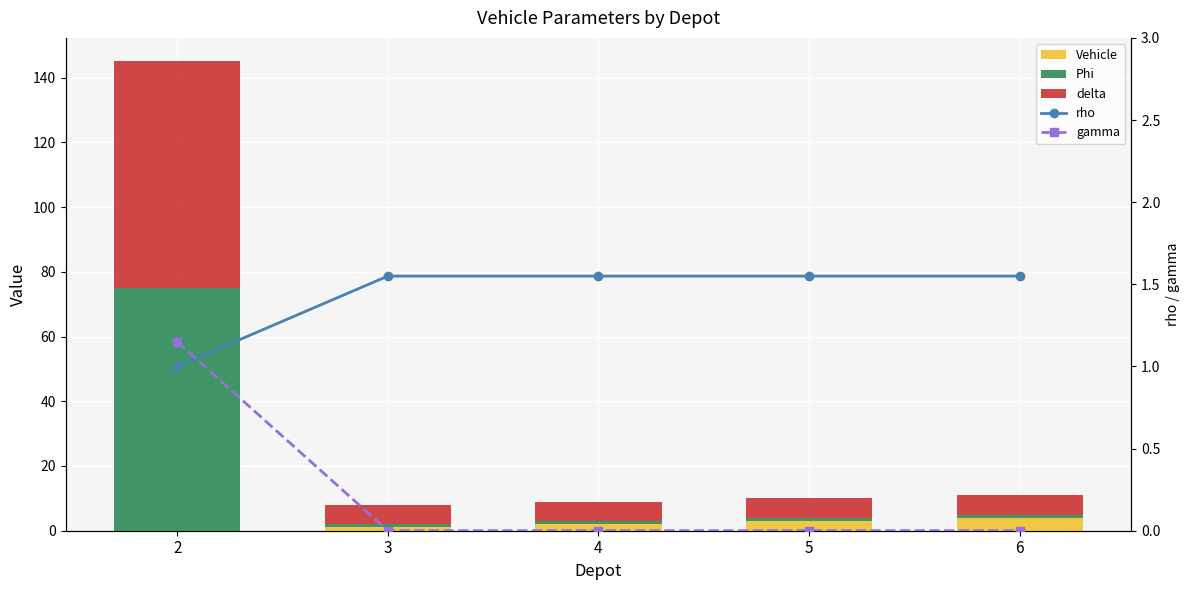

Reading left to right, transcribe all the data shown in this chart.

Vehicle: 2=0.0	3=1.0	4=2.0	5=3.0	6=4.0
Phi: 2=75.0	3=1.0	4=1.0	5=1.0	6=1.0
delta: 2=70.0	3=6.0	4=6.0	5=6.0	6=6.0
rho: 2=1.0	3=1.6	4=1.6	5=1.6	6=1.6
gamma: 2=1.1	3=0.0	4=0.0	5=0.0	6=0.0